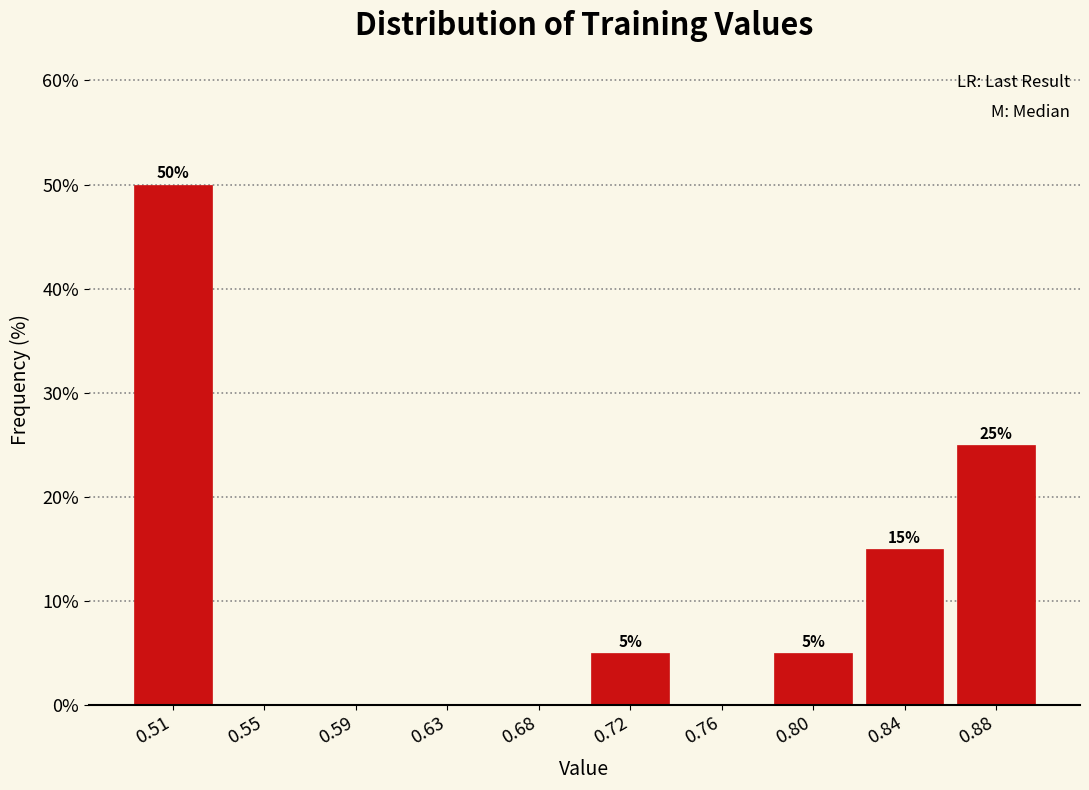

Reading left to right, what are all the values shown in this chart?

0.51=50	0.55=0	0.59=0	0.63=0	0.68=0	0.72=5	0.76=0	0.80=5	0.84=15	0.88=25